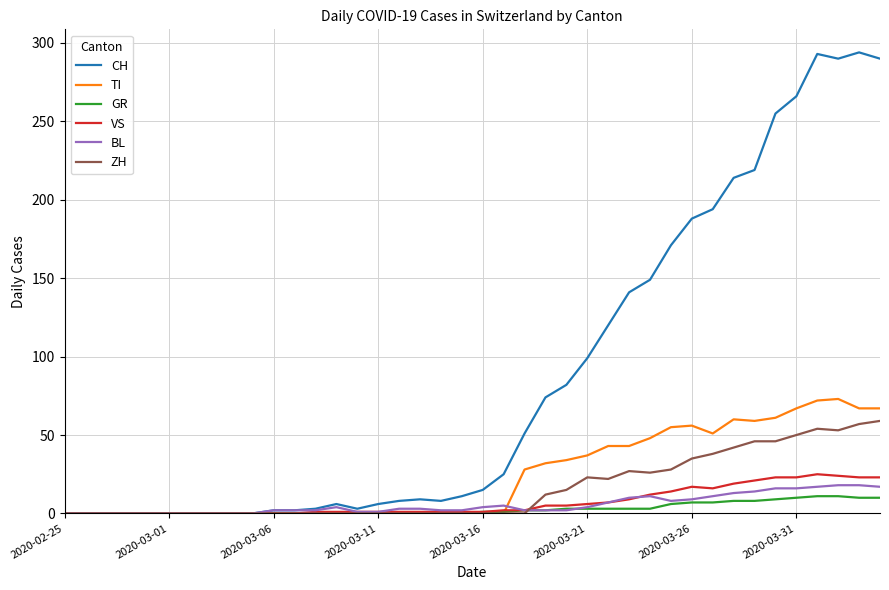

What is the highest value of the GR series?

11